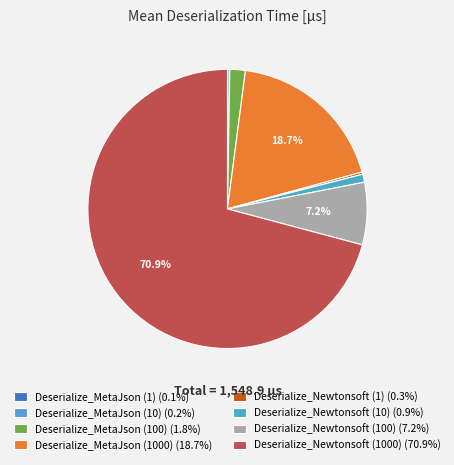

True or false: Deserialize_Newtonsoft (100) accounts for 7% of the total.

True